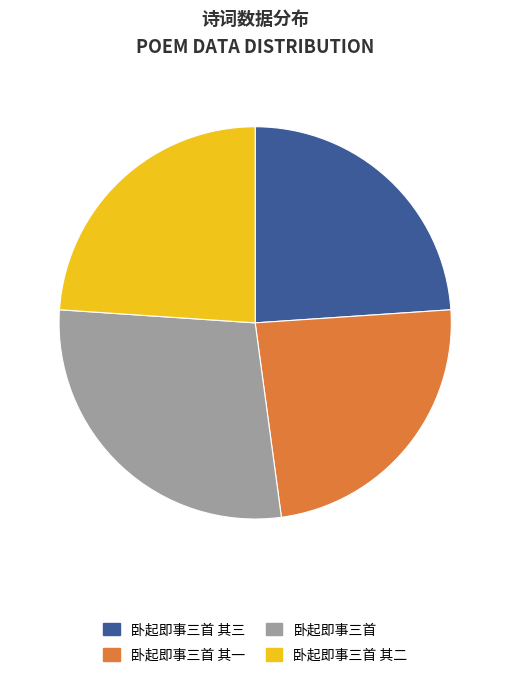

Which category has the biggest portion of the pie?

卧起即事三首